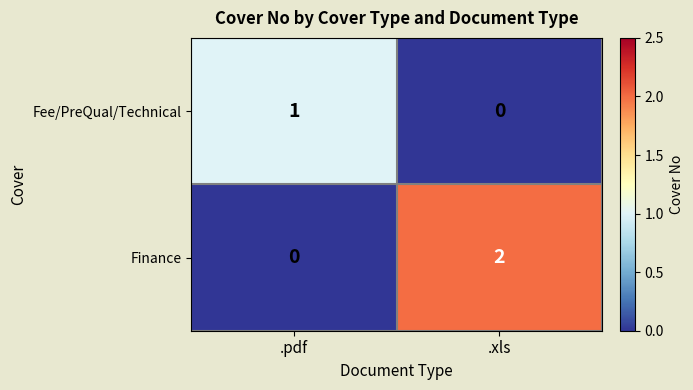

At which category is the sum across all series the highest?

.xls